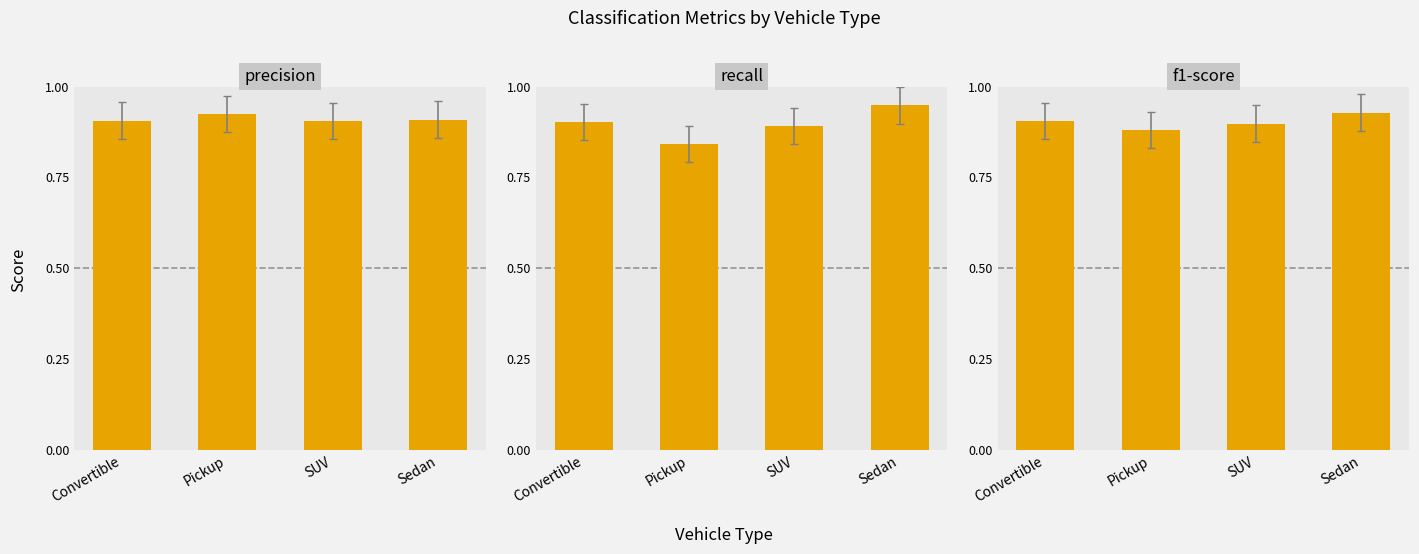

What is the average value of the f1-score series?

0.9